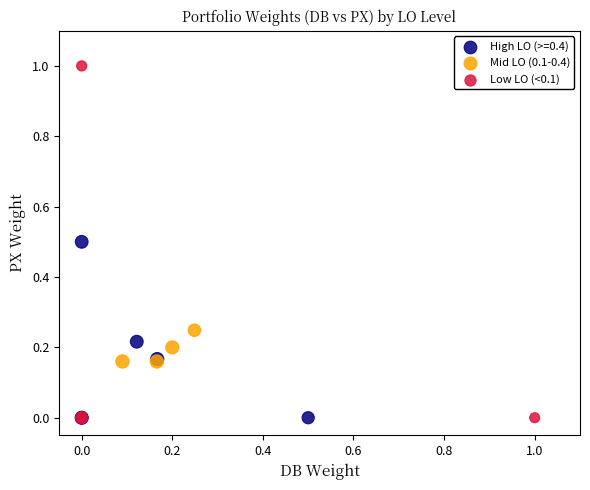

Which series has the largest Y range (max minus min)?

Low LO (<0.1)